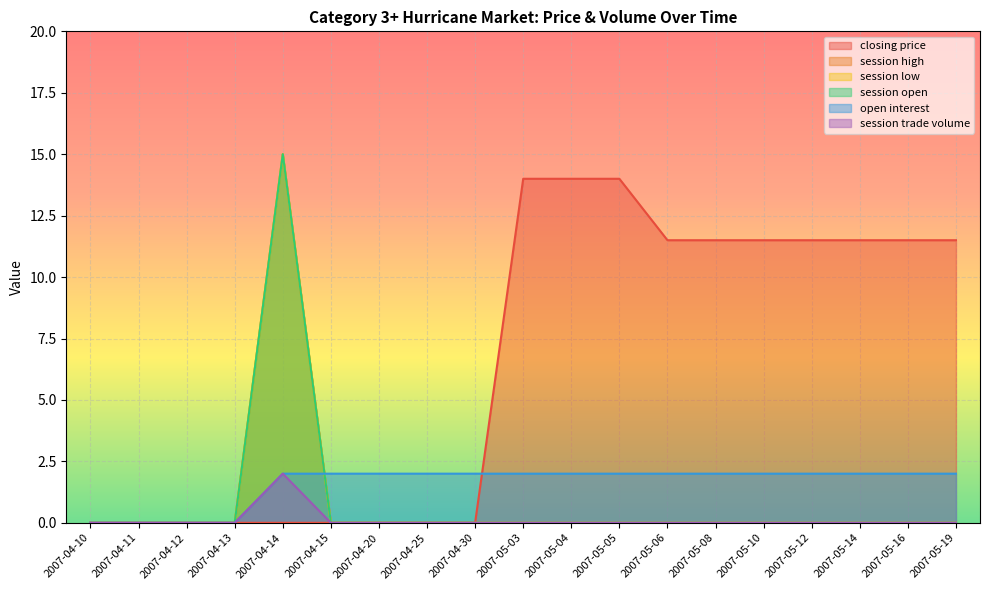

What is the greatest value displayed?

15.0